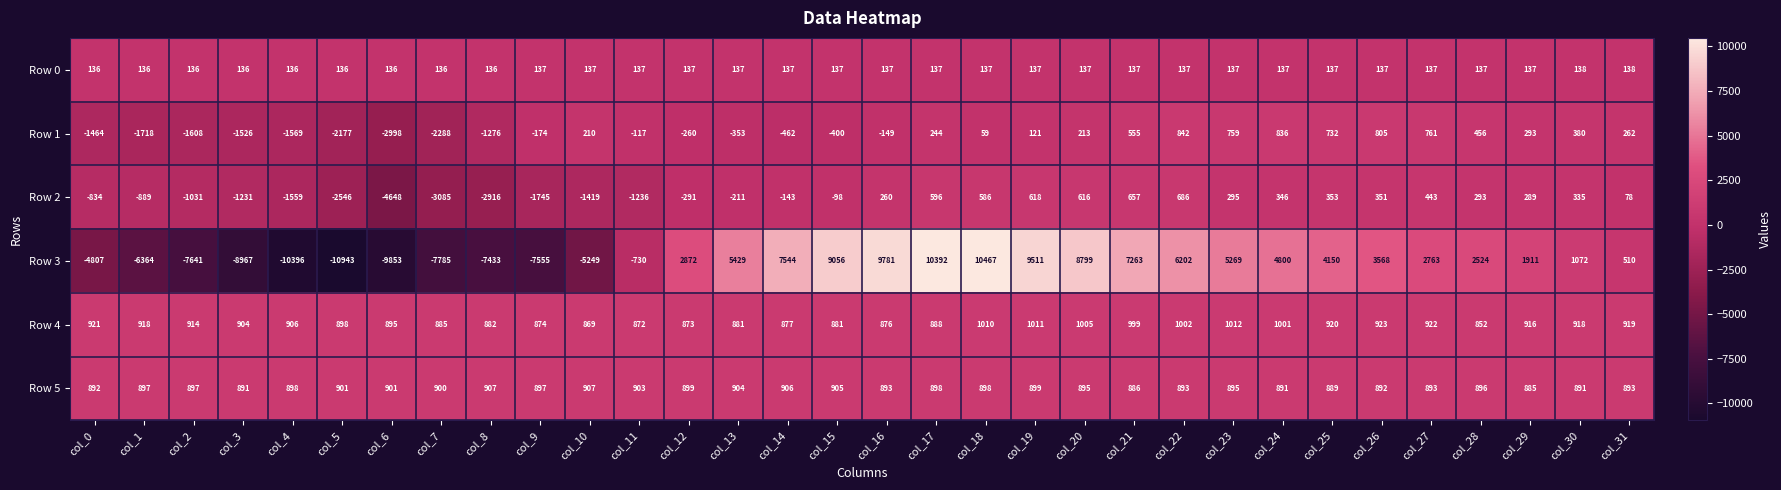

At how many categories does at least one series exceed 7220?

8